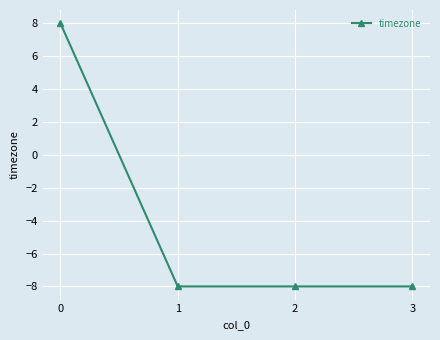

The value at 0 is 14. True or false?

False